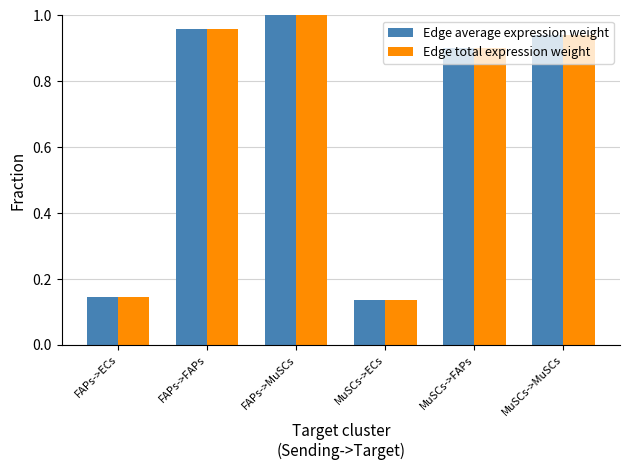

True or false: Edge average expression weight has a value of 0.2 at MuSCs->ECs.

False